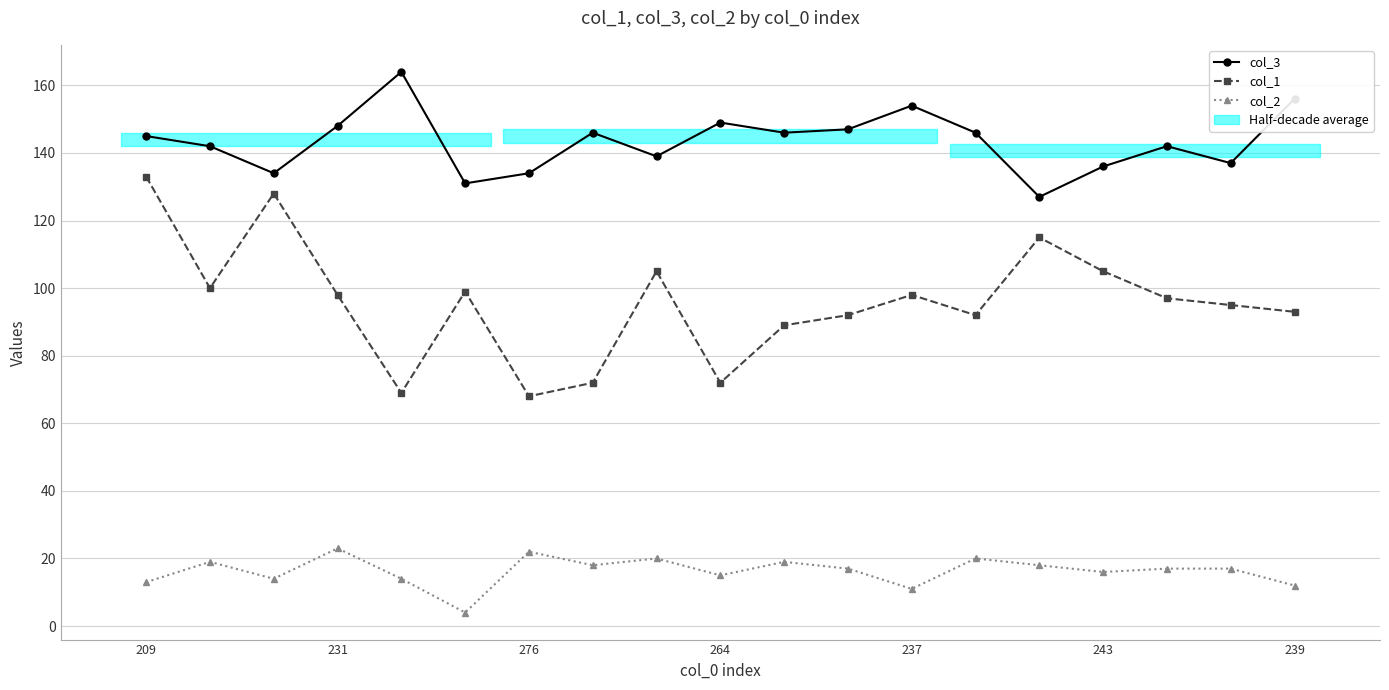

What is the difference between the second highest and minimum values in the col_1 series?

60